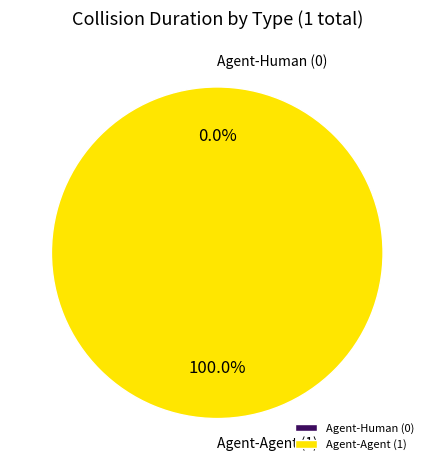

Count the number of slices in the pie.

2